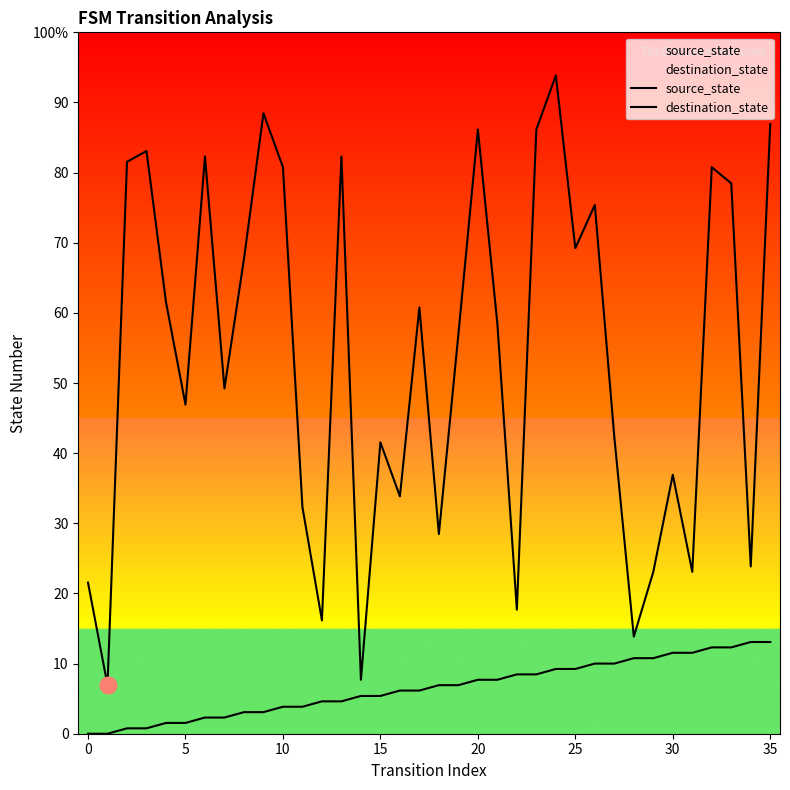

How many lines are shown in the chart?

2